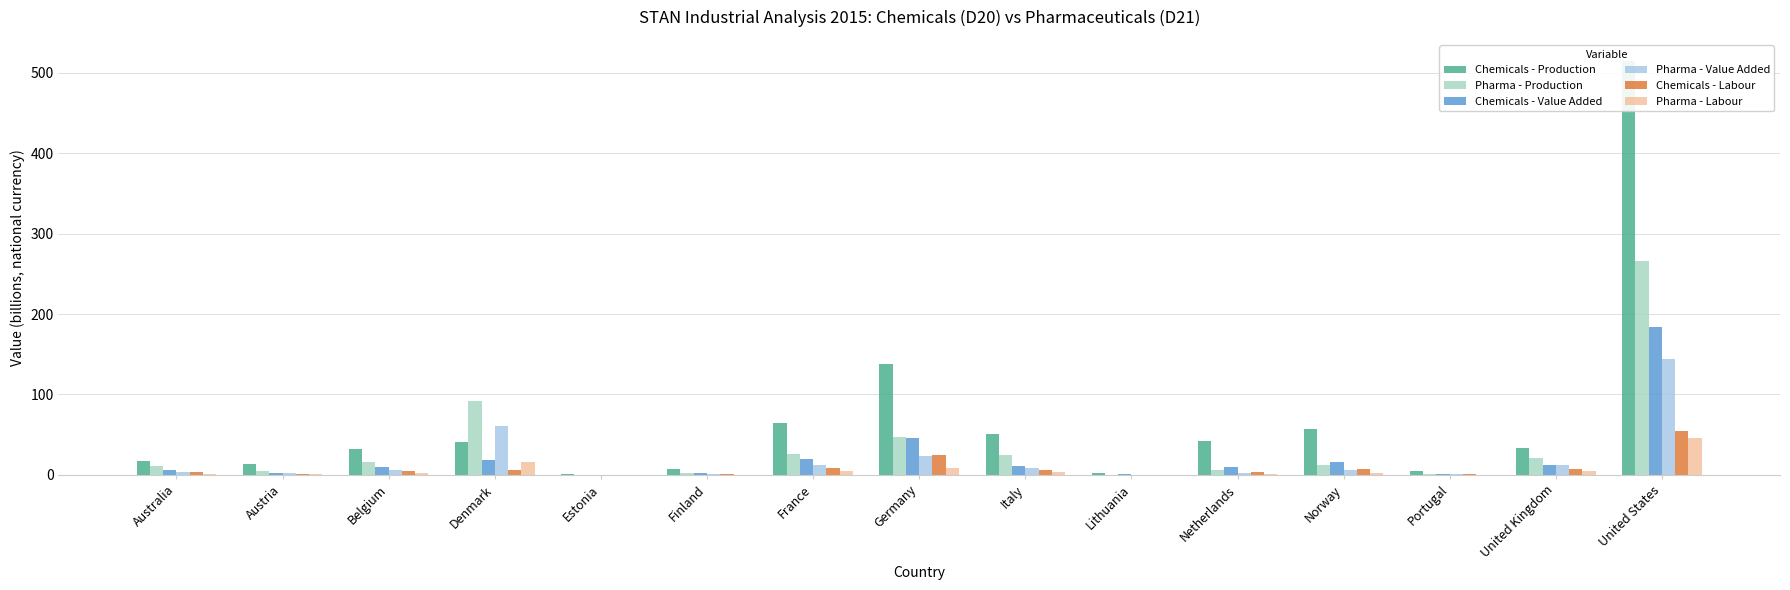

Where is Pharma - Labour nearest to the value 22?

Denmark